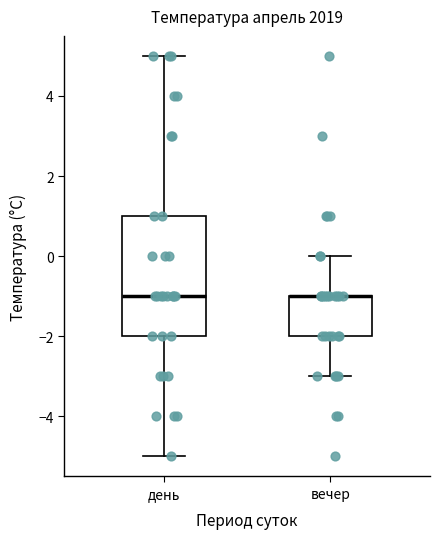

Reading left to right, transcribe this box plot: for each box, give where its median line is, the range the box spans, and where its two whiskers end, as read against the y-axis. The values are not printed on the chart, so give them approximately, as read against the axis.

день: median -1, box -2 to 1, whiskers -5 to 5
вечер: median -1 (drawn on the box's upper edge), box -2 to -1, whiskers -3 to 0